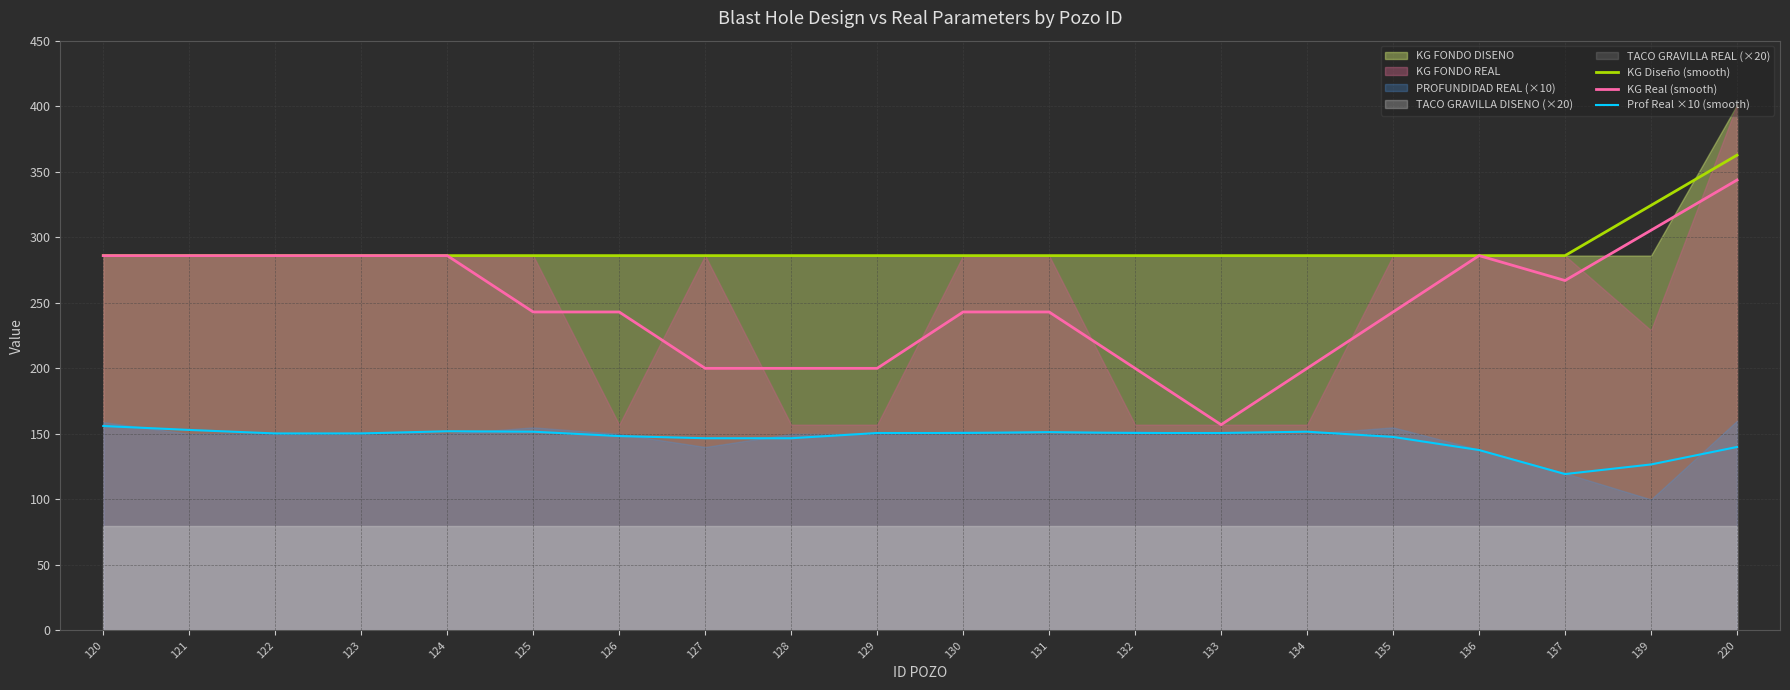

What is the value of the Prof Real ×10 (smooth) point at the 2nd from the left?

153.0